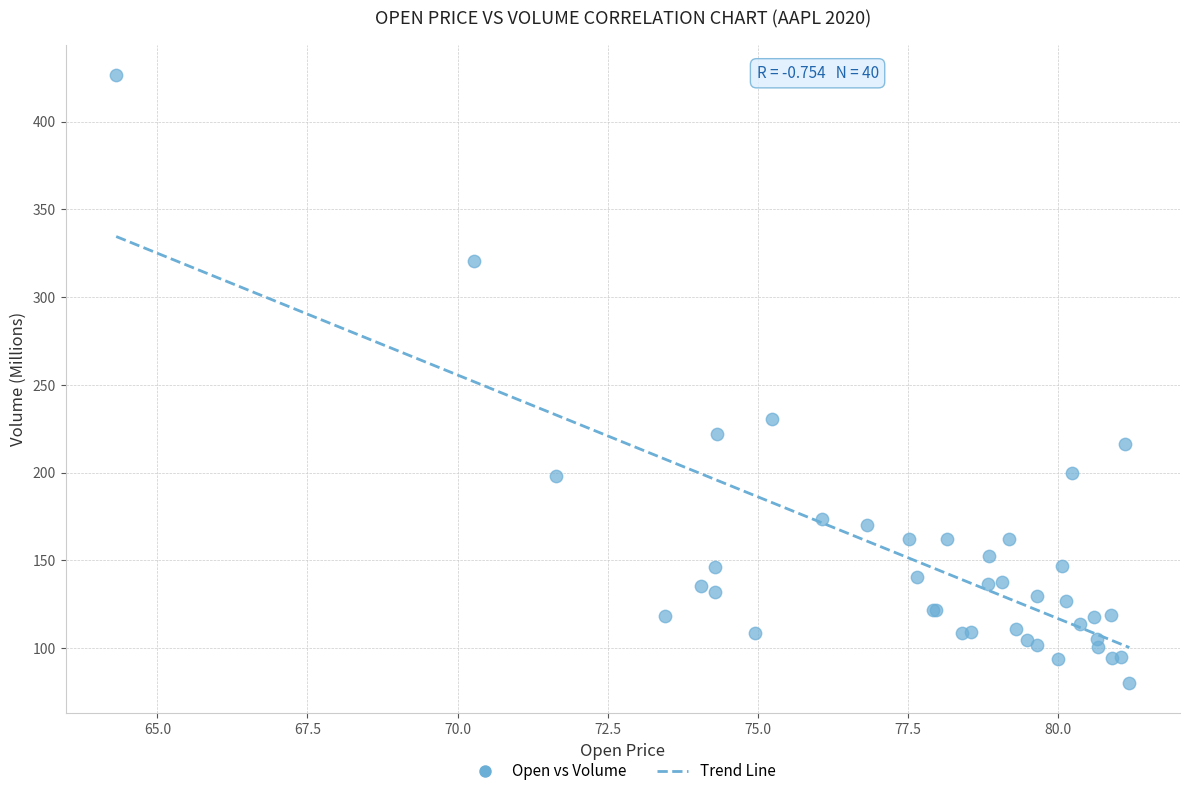

What Y value in the scatter plot is closest to 253?

230.7